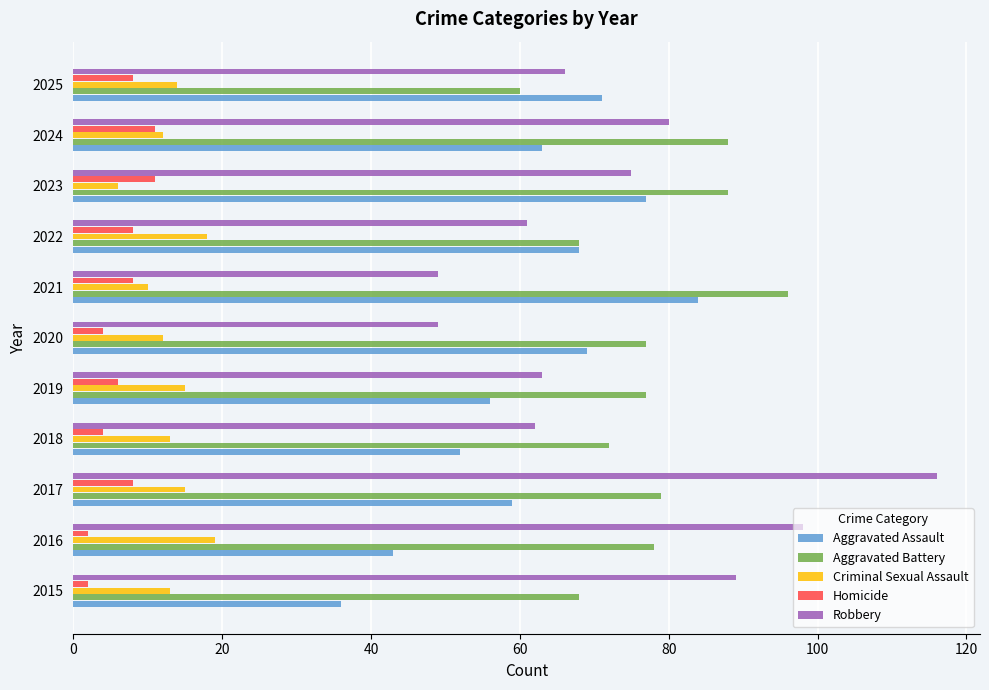

Is it true that Aggravated Battery equals 72 at 2018?

True